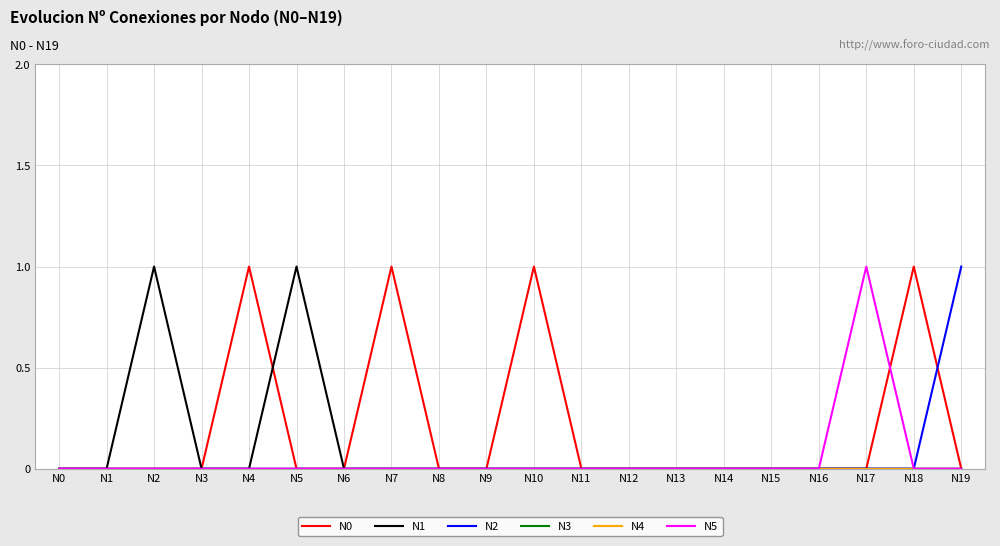

What is the greatest value displayed?

1